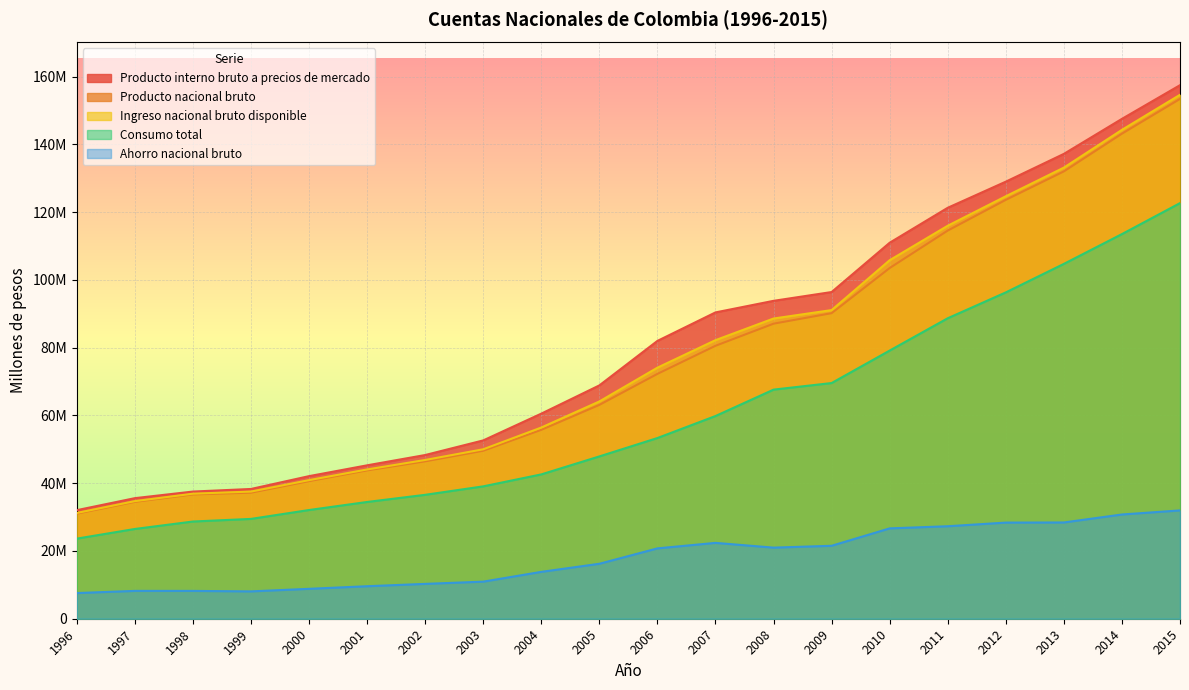

Rank the categories by Producto interno bruto a precios de mercado value from lowest to highest.

1996, 1997, 1998, 1999, 2000, 2001, 2002, 2003, 2004, 2005, 2006, 2007, 2008, 2009, 2010, 2011, 2012, 2013, 2014, 2015